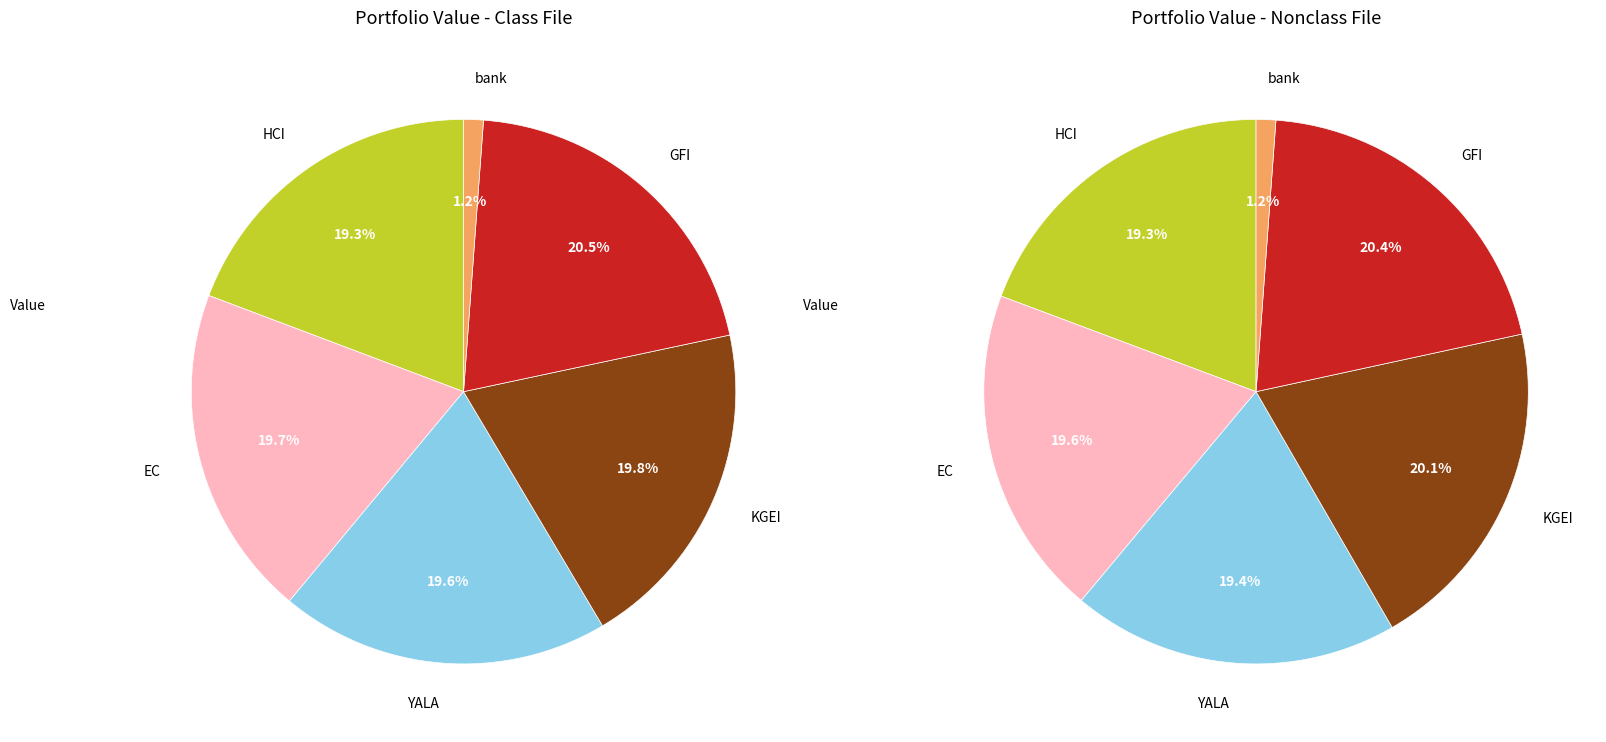

Combined, do KGEI and GFI account for over 50%?

No